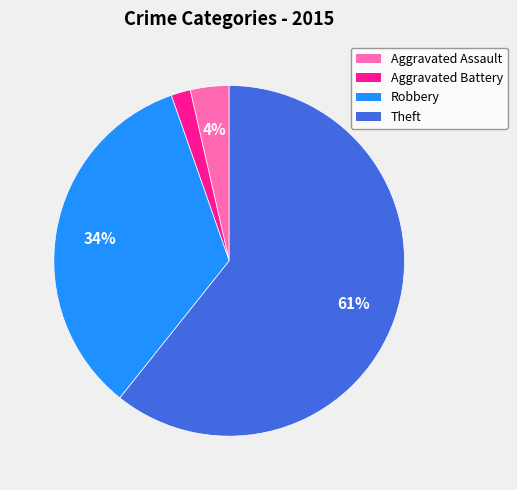

Which slice is the smallest?

Aggravated Battery